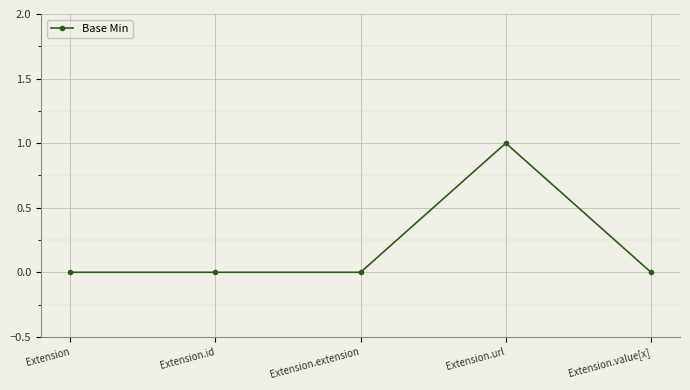

What is the label of the 5th point from the left?

Extension.value[x]